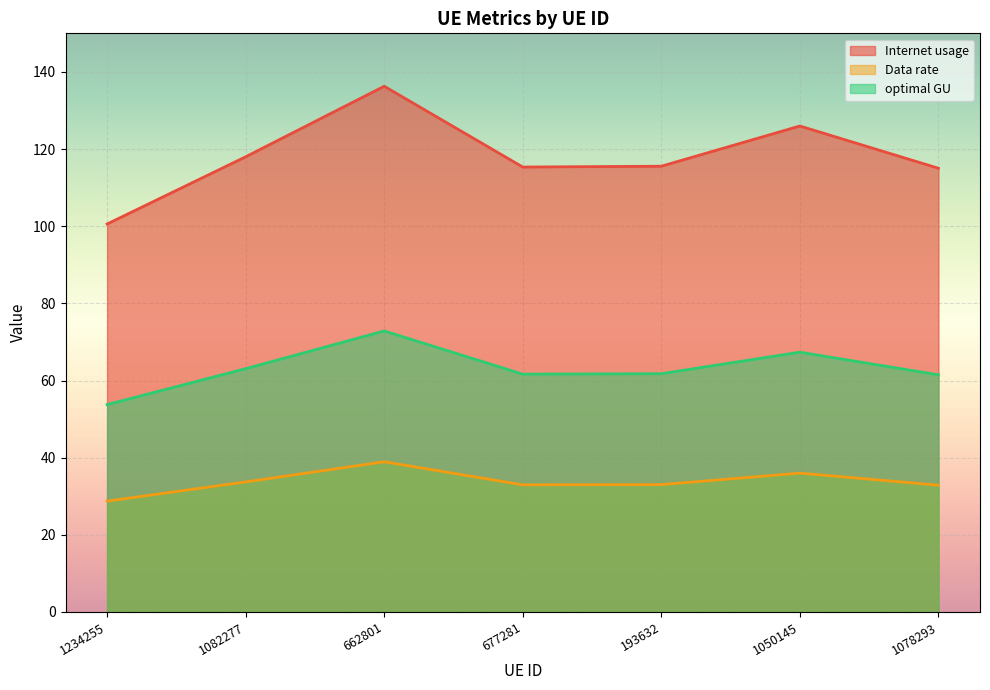

Reading left to right, what are all the values shown in this chart?

Internet usage: 1234255=28.7	1082277=33.7	662801=38.9	677281=33.0	193632=33.0	1050145=36.0	1078293=32.9
Data rate: 1234255=100.6	1082277=118.0	662801=136.3	677281=115.3	193632=115.6	1050145=126.0	1078293=115.0
optimal GU: 1234255=53.8	1082277=63.1	662801=72.8	677281=61.7	193632=61.8	1050145=67.3	1078293=61.5